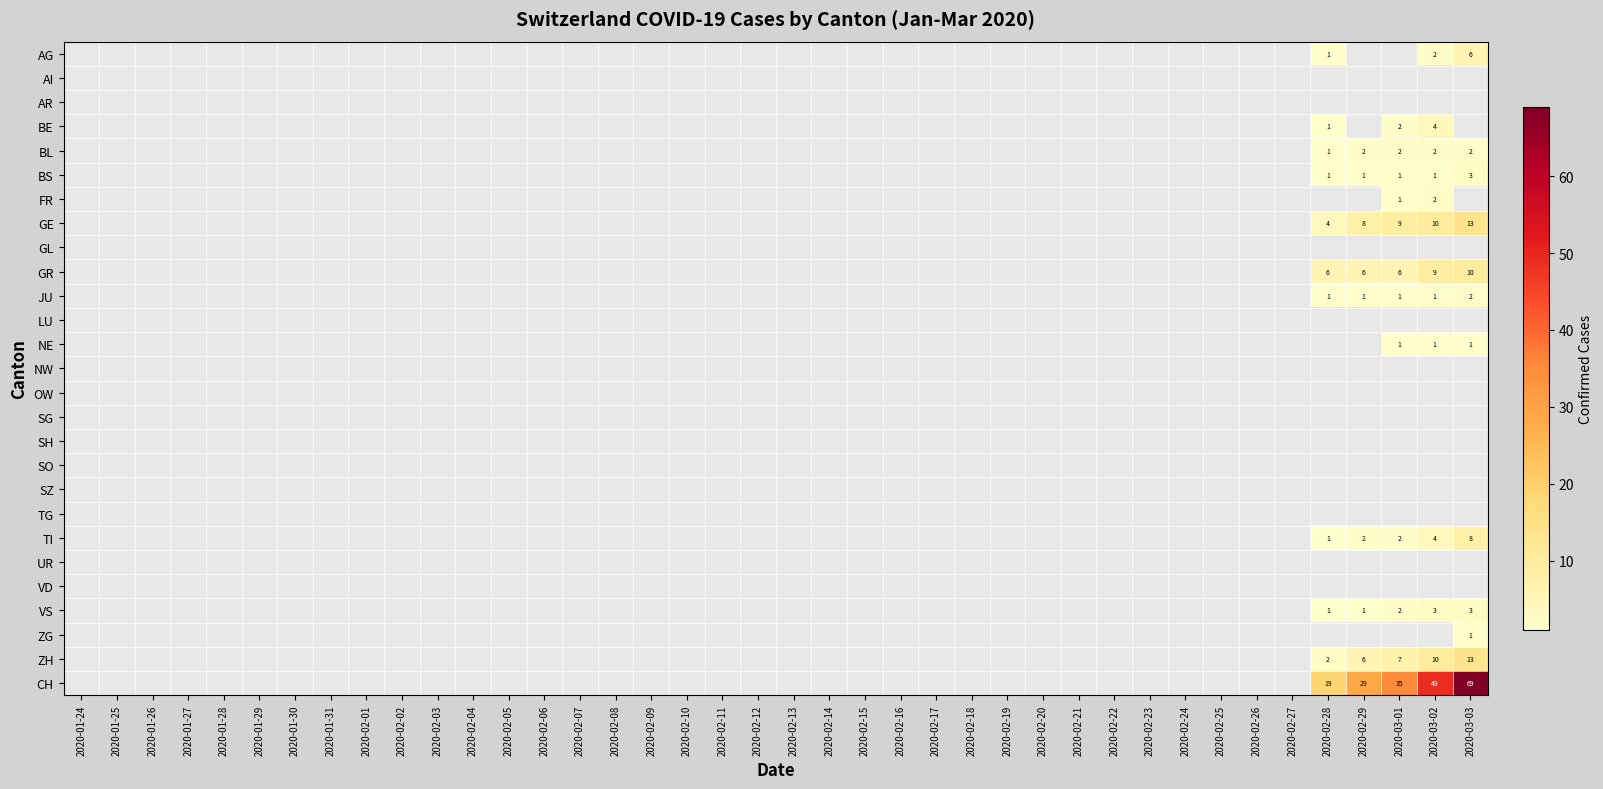

How many values in NE are above zero?

3